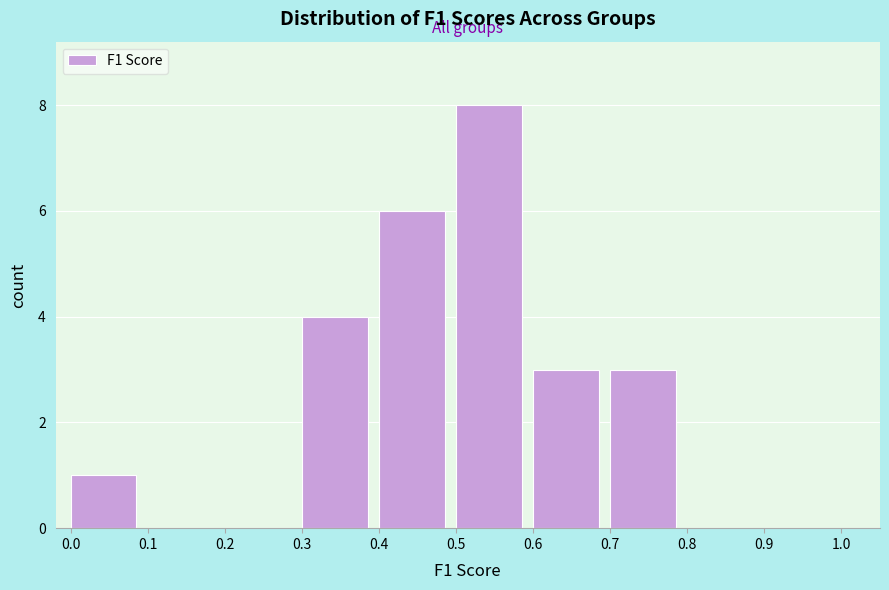

Reading left to right, transcribe this chart: for each bar, give the range it covers on the x-axis and its height. The values are not printed on the chart, so give them approximately, as read against the axis.

0.0 to 0.1: 1
0.1 to 0.2: 0
0.2 to 0.3: 0
0.3 to 0.4: 4
0.4 to 0.5: 6
0.5 to 0.6: 8
0.6 to 0.7: 3
0.7 to 0.8: 3
0.8 to 0.9: 0
0.9 to 1.0: 0